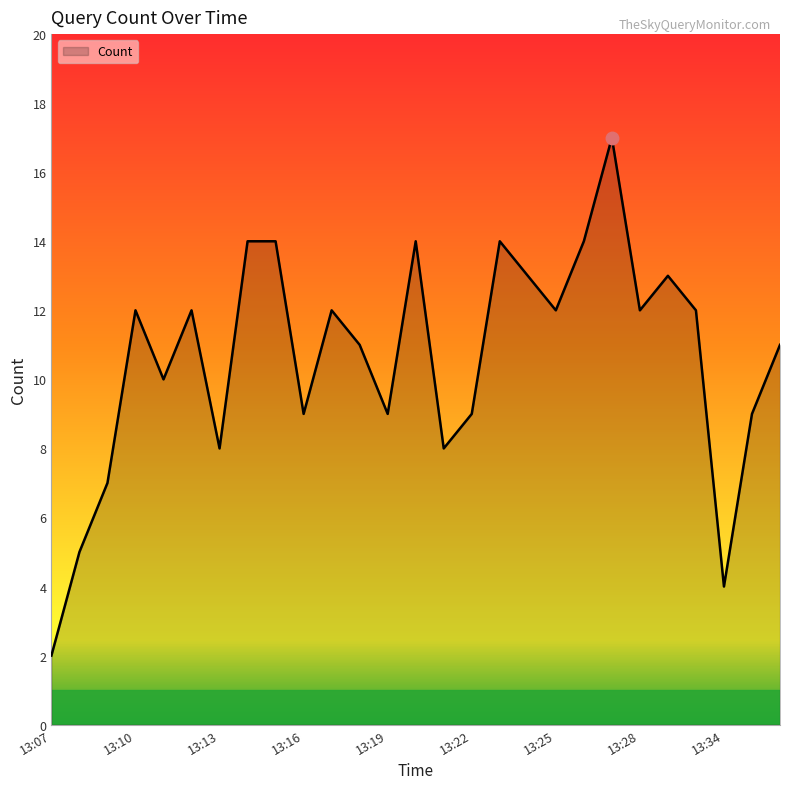

What is the maximum value shown in the chart?

17